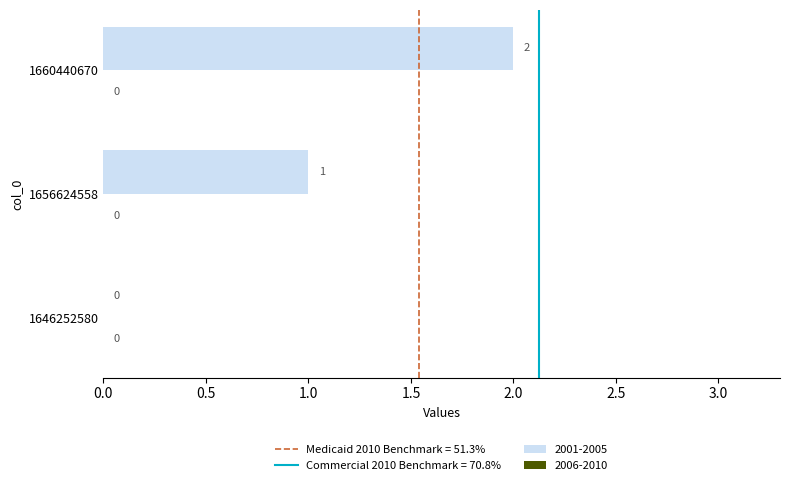

Are the bars horizontal?

Yes